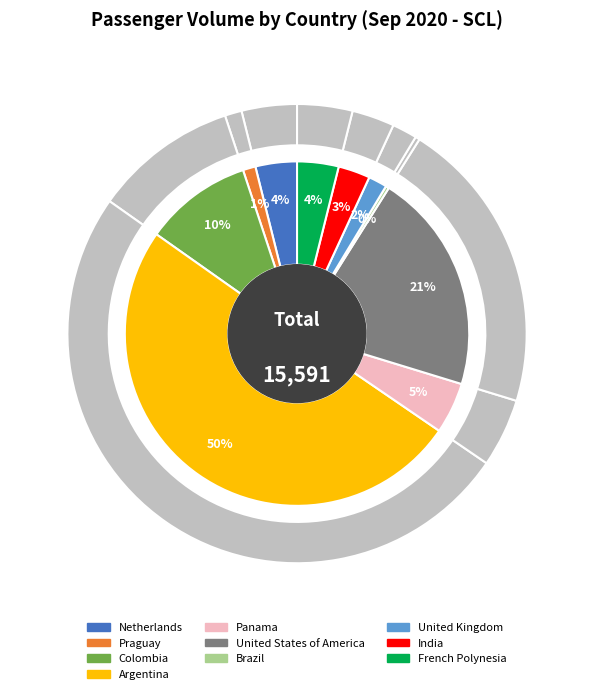

How many slices are in this pie chart?

15